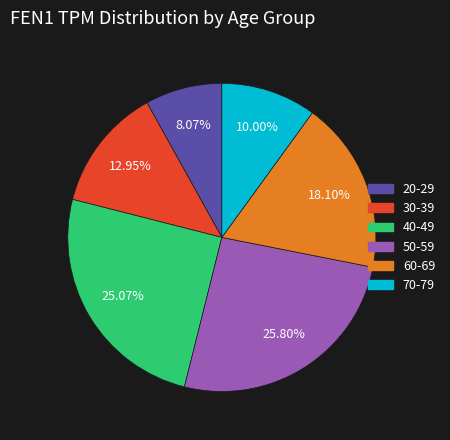

To the nearest percent, what percentage of the pie is 70-79?

10%